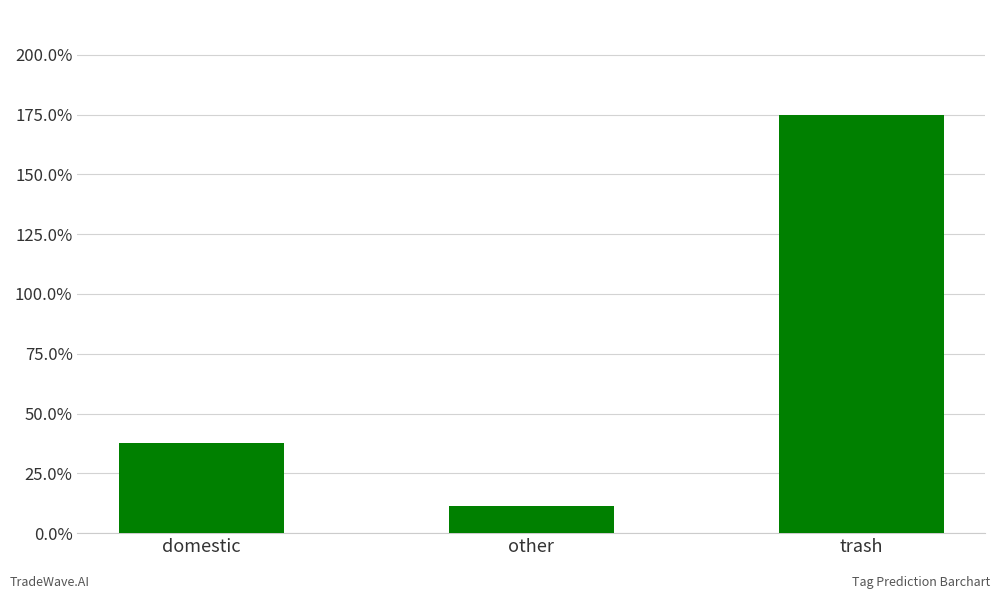

Which category has the highest value across all series?

trash